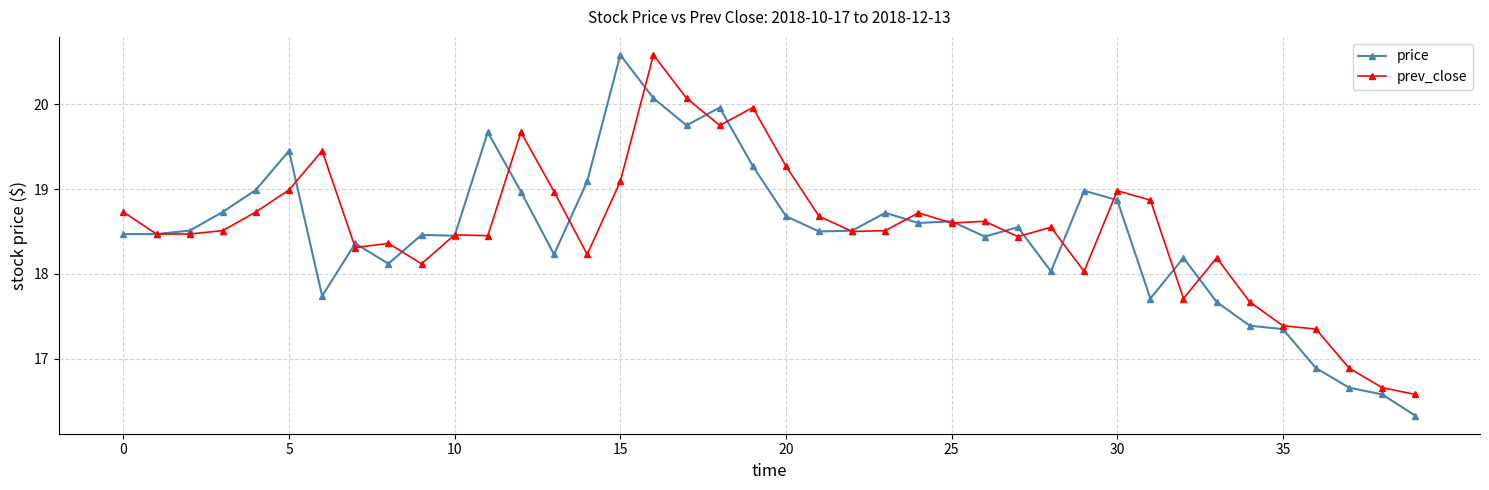

Count the number of data series in this chart.

2